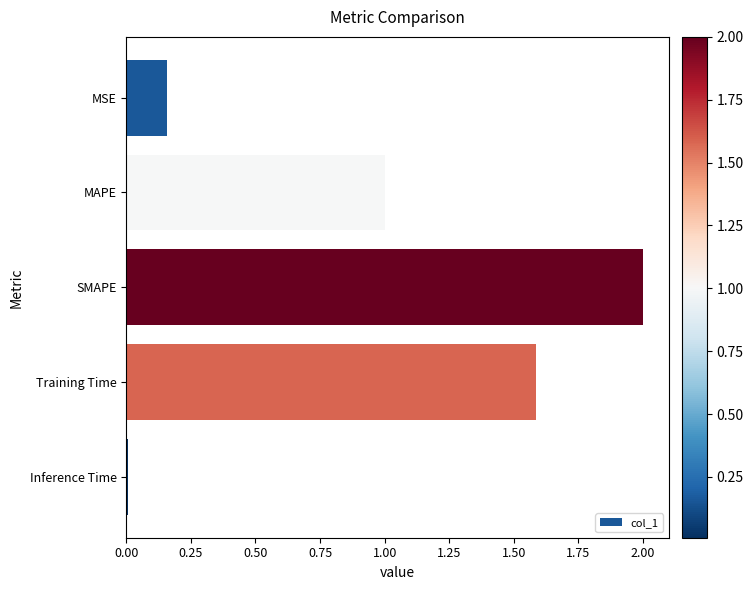

Rank the categories by value from lowest to highest.

Inference Time, MSE, MAPE, Training Time, SMAPE